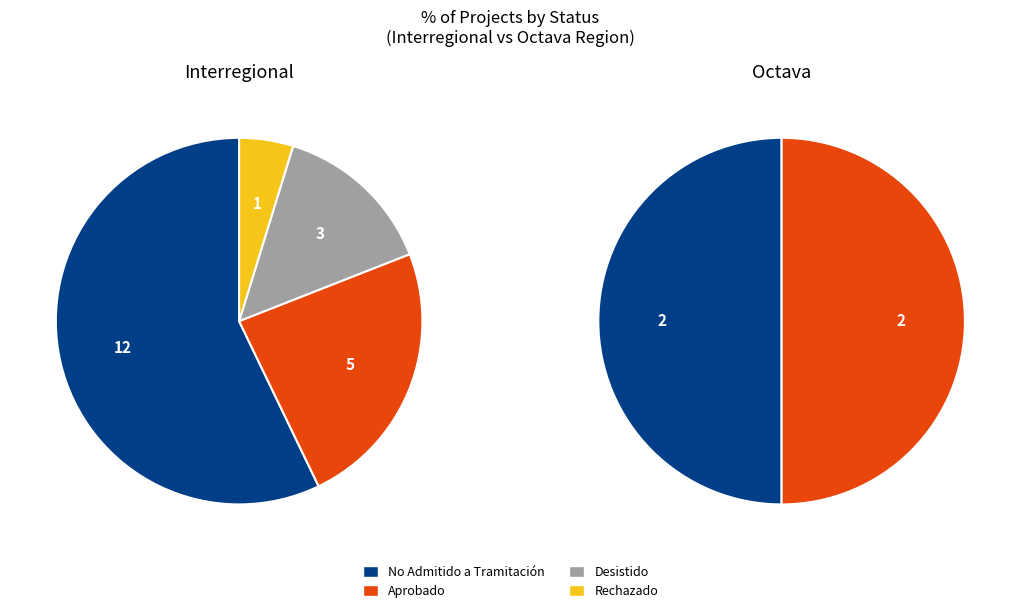

Which slice represents more than half of the pie?

No Admitido a Tramitación